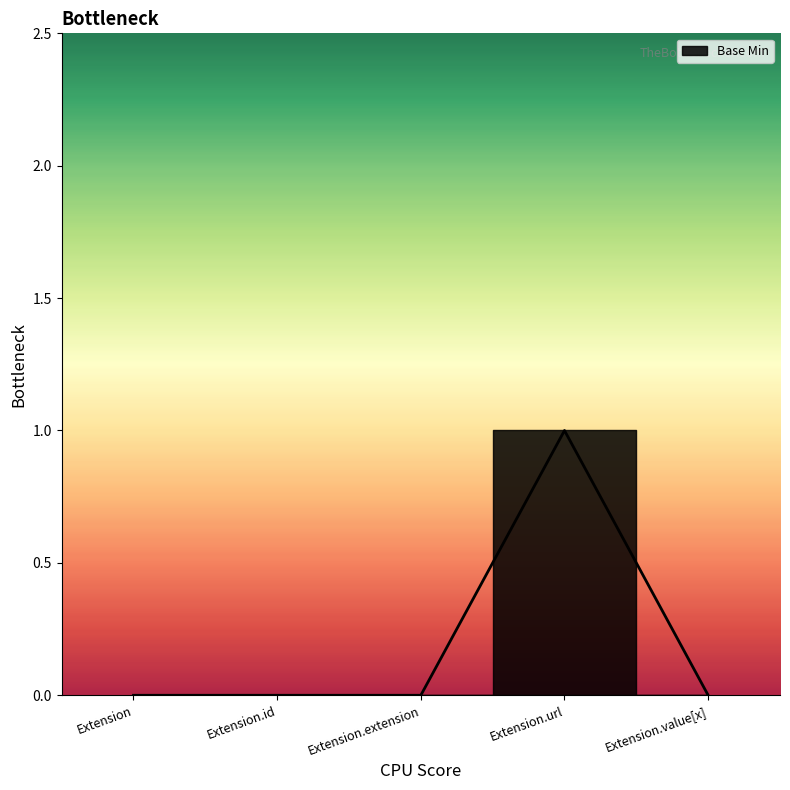

The chart shows a value of 0 at Extension.extension. True or false?

True